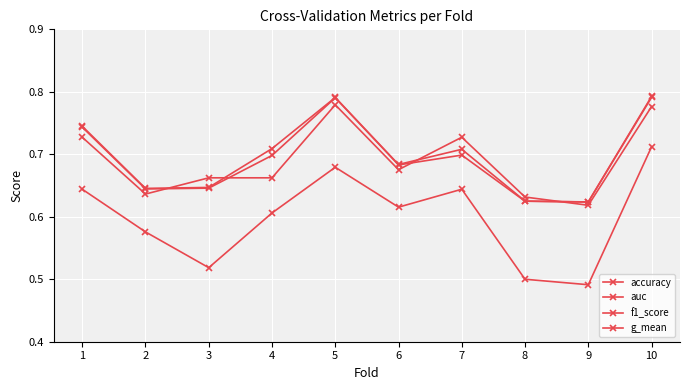

How many data points does each series have?

10